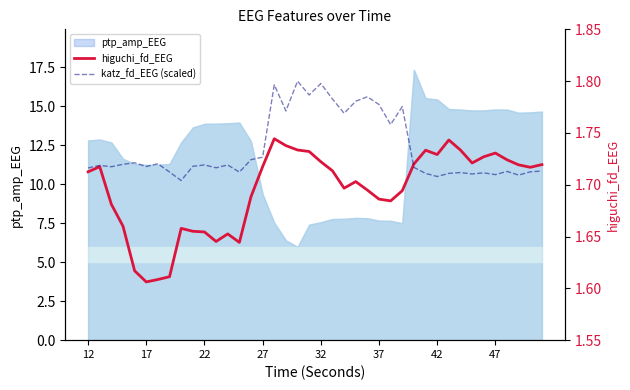

What is the difference between the maximum and minimum values in the katz_fd_EEG (scaled) series?

0.1